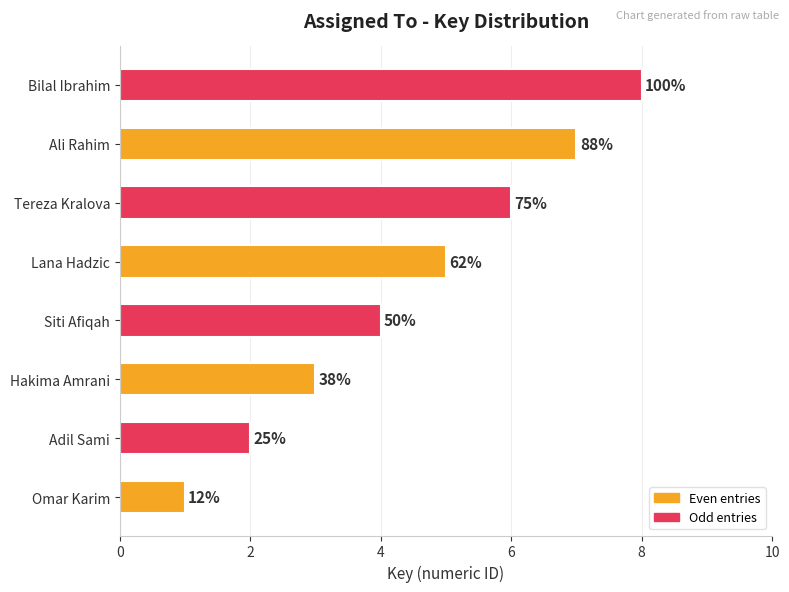

How many bars are there in total?

8